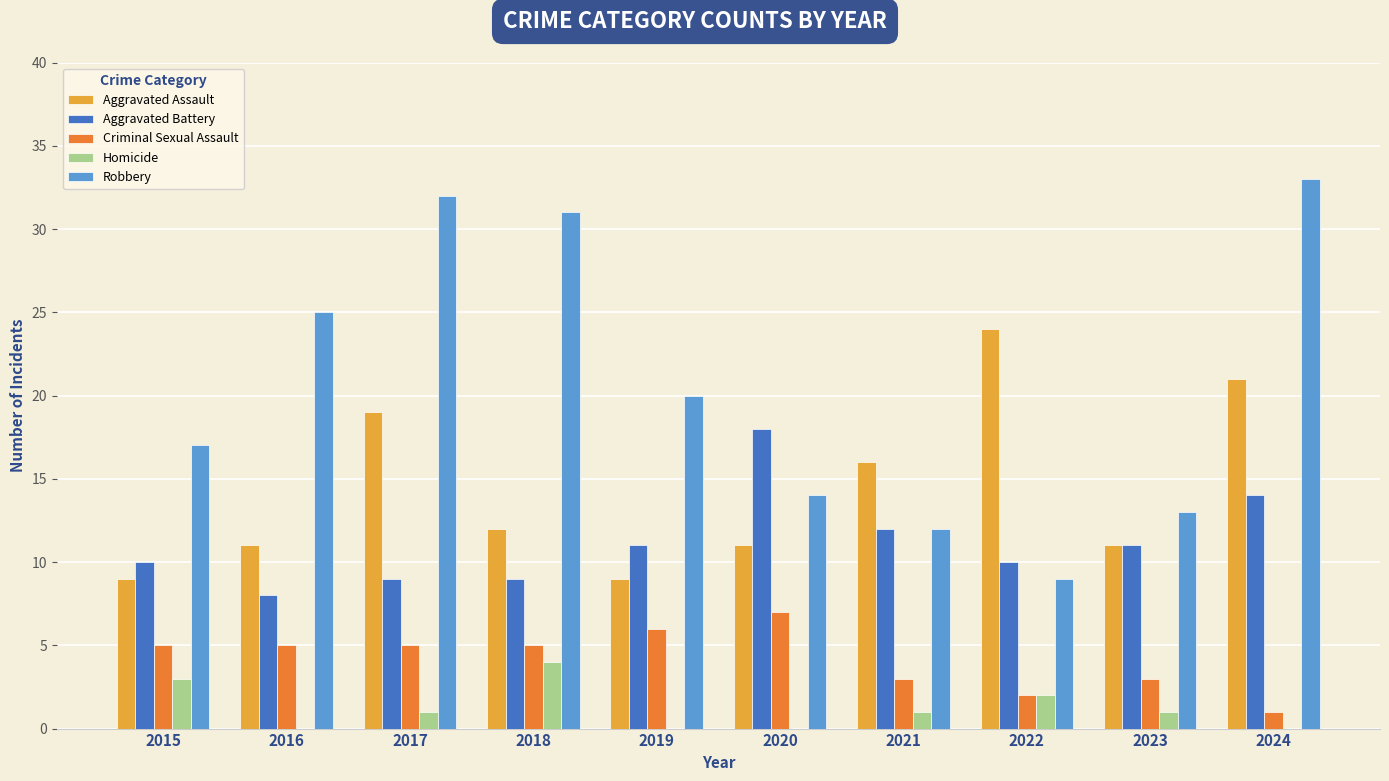

Count the number of data series in this chart.

5